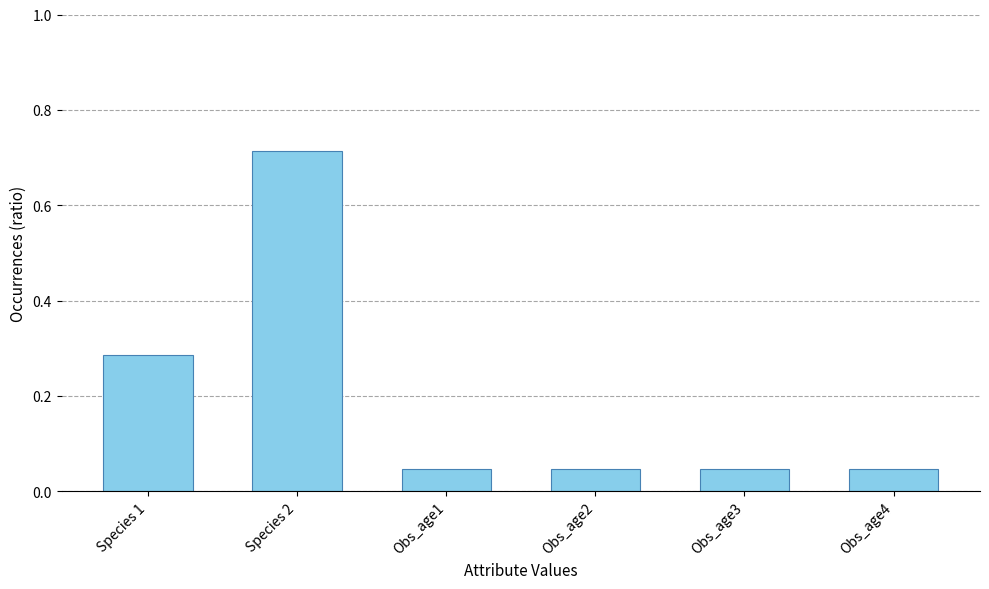

Which label corresponds to the largest value in the chart?

Species 2